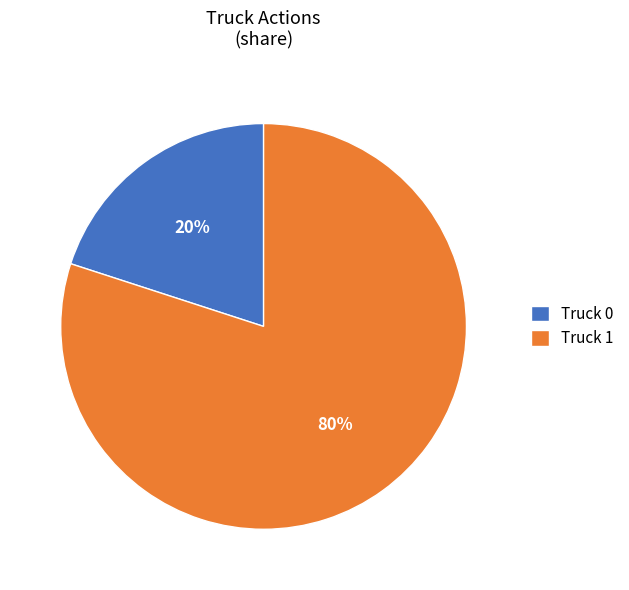

To the nearest percent, what portion does Truck 1 represent?

80%